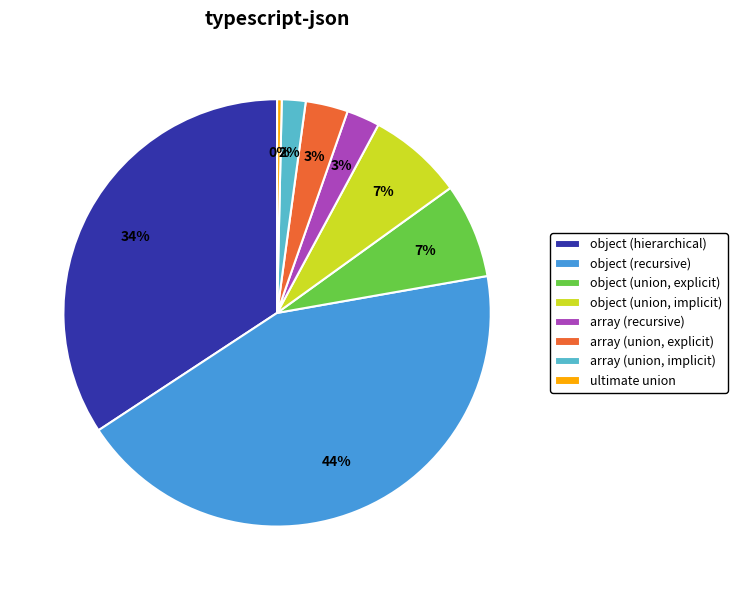

How many segments does this pie chart have?

8